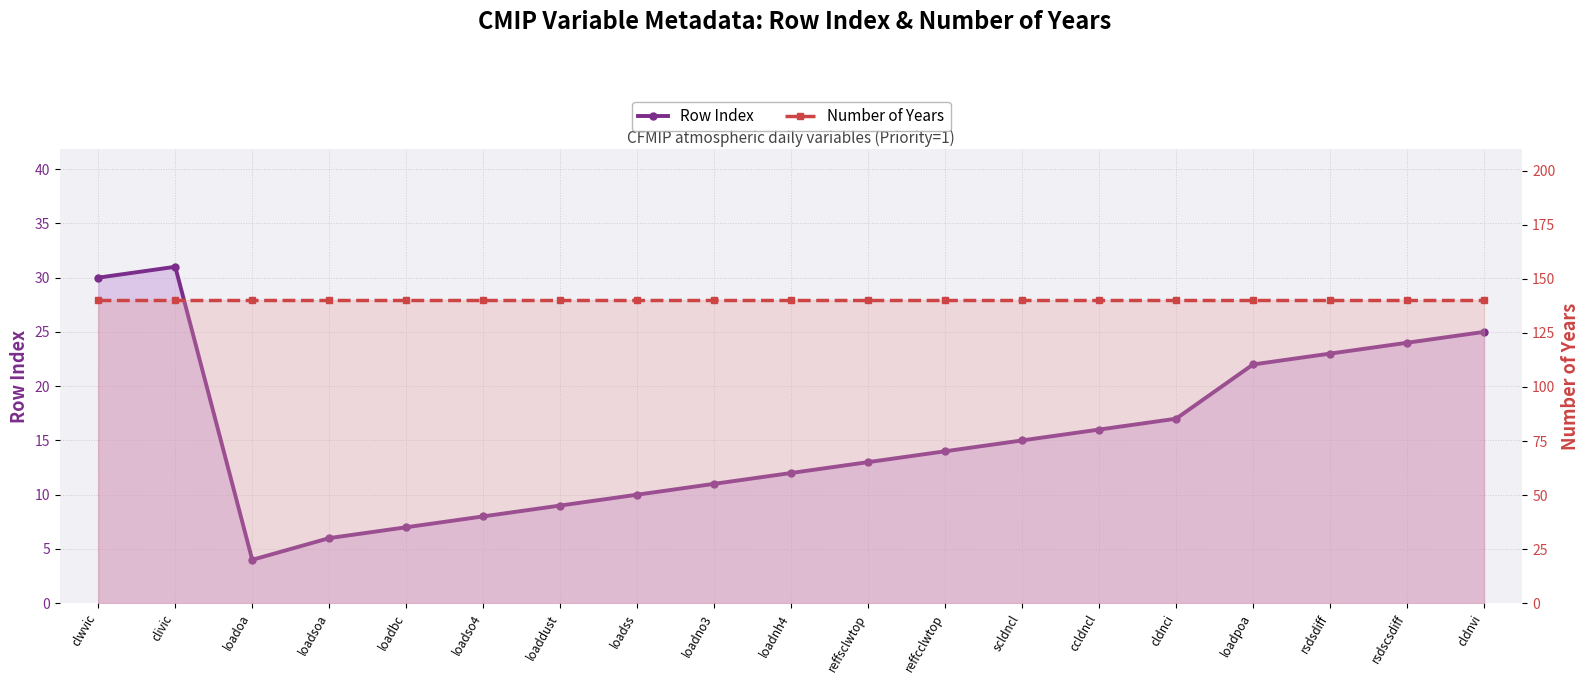

What is the maximum value shown in the chart?

140